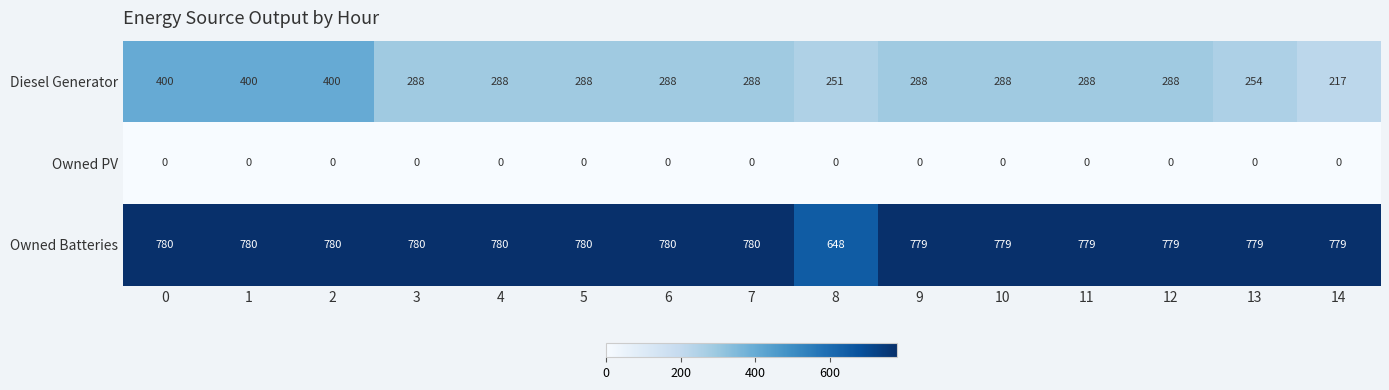

Rank the series by their average value, from highest to lowest.

Owned Batteries, Diesel Generator, Owned PV